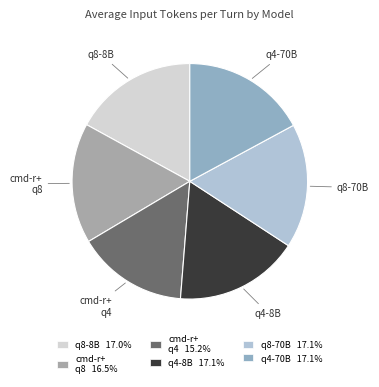

Count the number of slices in the pie.

6